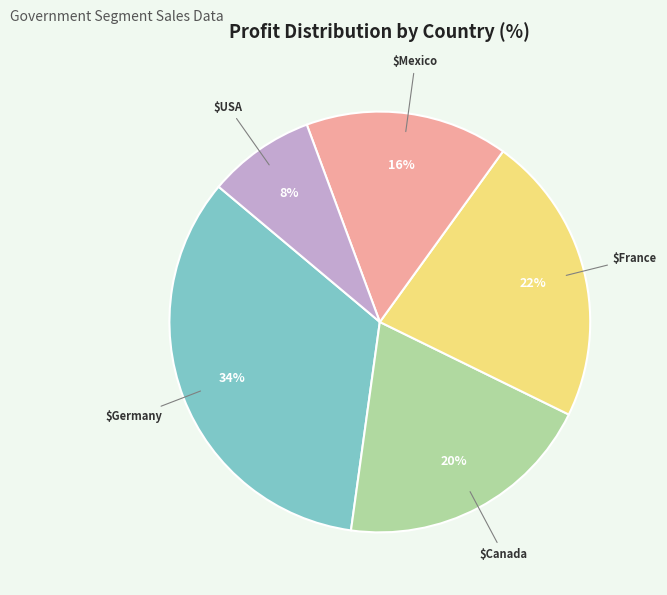

To the nearest percent, what is the average slice percentage?

20%